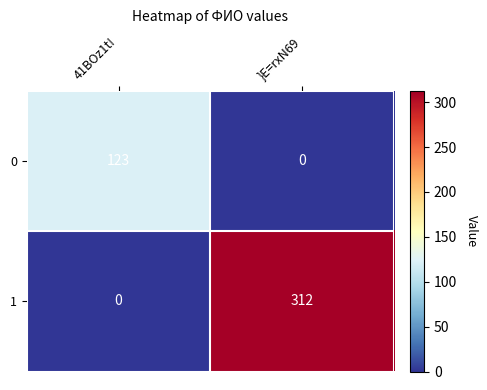

What is the spread (max minus min) of values at }E=rxN69?

312